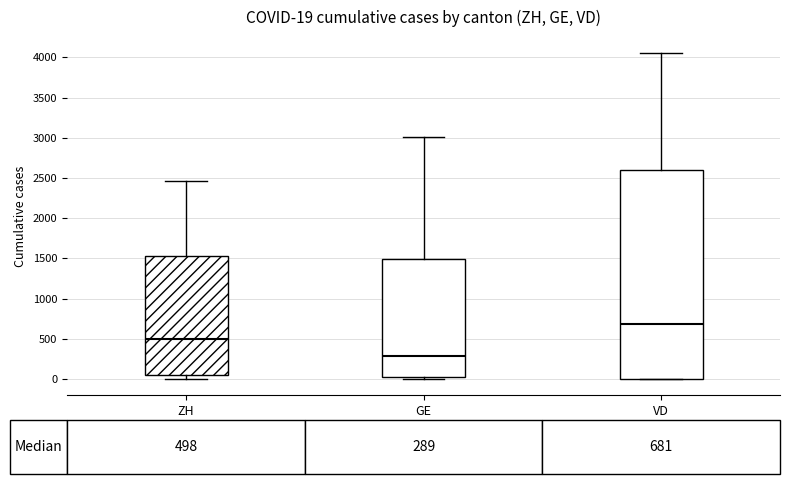

Which box's median line is the lowest?

GE